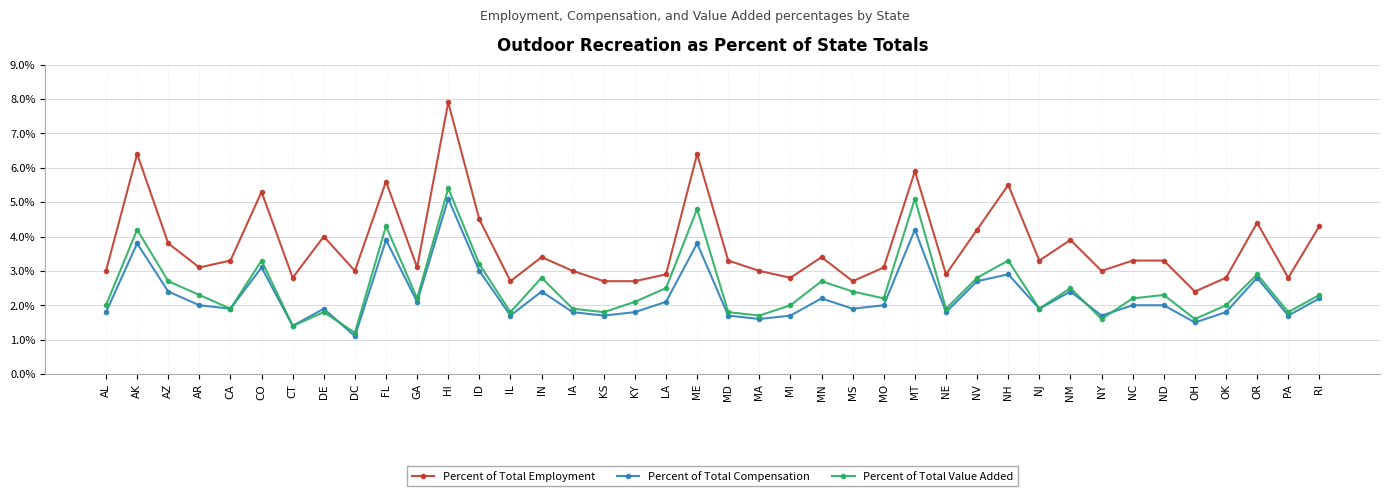

Reading right to left, what are all the values shown in this chart?

Percent of Total Employment: 4.3	2.8	4.4	2.8	2.4	3.3	3.3	3.0	3.9	3.3	5.5	4.2	2.9	5.9	3.1	2.7	3.4	2.8	3.0	3.3	6.4	2.9	2.7	2.7	3.0	3.4	2.7	4.5	7.9	3.1	5.6	3.0	4.0	2.8	5.3	3.3	3.1	3.8	6.4	3.0
Percent of Total Compensation: 2.2	1.7	2.8	1.8	1.5	2.0	2.0	1.7	2.4	1.9	2.9	2.7	1.8	4.2	2.0	1.9	2.2	1.7	1.6	1.7	3.8	2.1	1.8	1.7	1.8	2.4	1.7	3.0	5.1	2.1	3.9	1.1	1.9	1.4	3.1	1.9	2.0	2.4	3.8	1.8
Percent of Total Value Added: 2.3	1.8	2.9	2.0	1.6	2.3	2.2	1.6	2.5	1.9	3.3	2.8	1.9	5.1	2.2	2.4	2.7	2.0	1.7	1.8	4.8	2.5	2.1	1.8	1.9	2.8	1.8	3.2	5.4	2.2	4.3	1.2	1.8	1.4	3.3	1.9	2.3	2.7	4.2	2.0